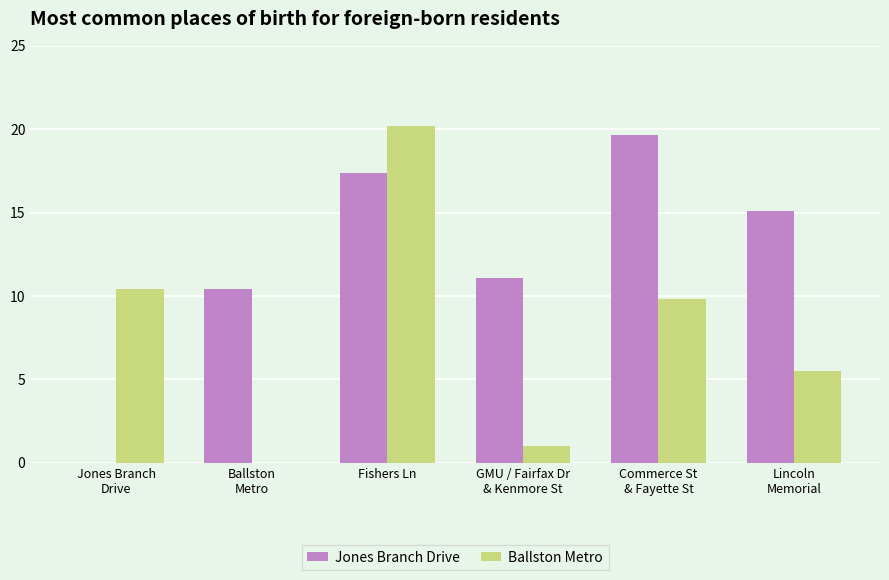

How many groups of bars are there?

6